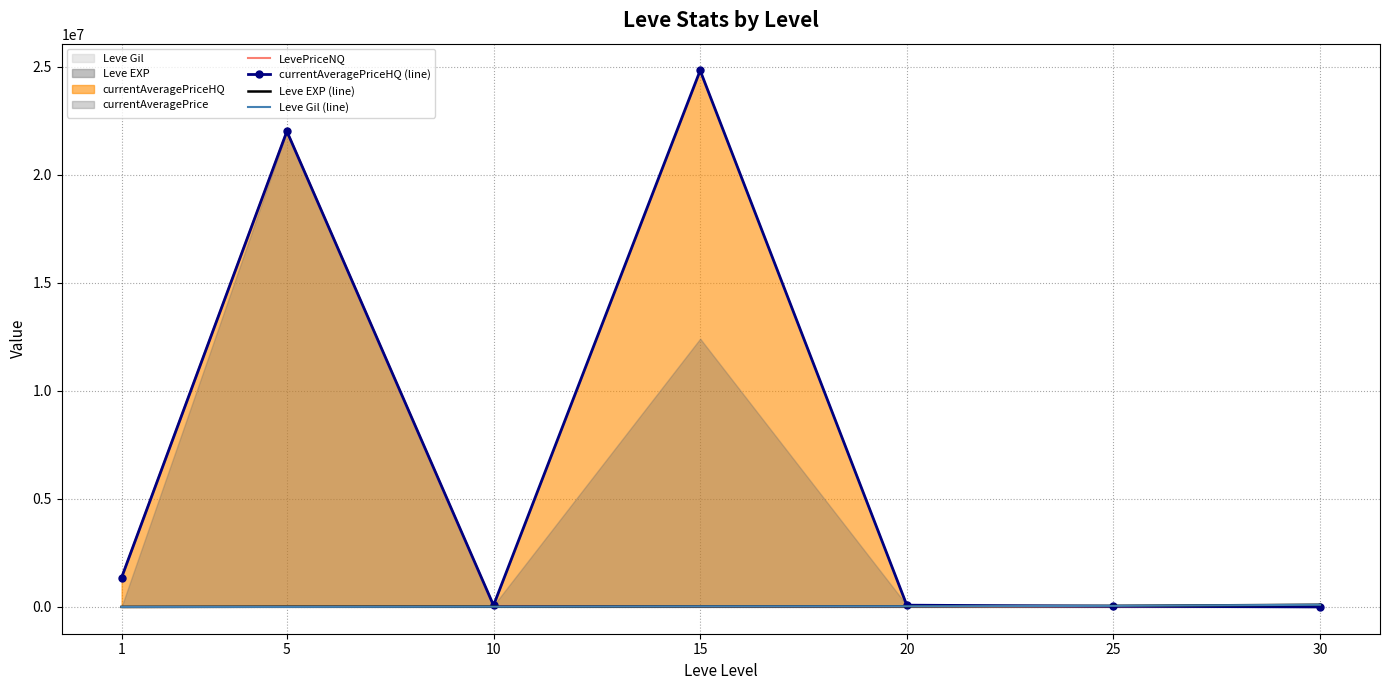

True or false: currentAveragePriceHQ (line) has more than 2 interior local peaks.

False